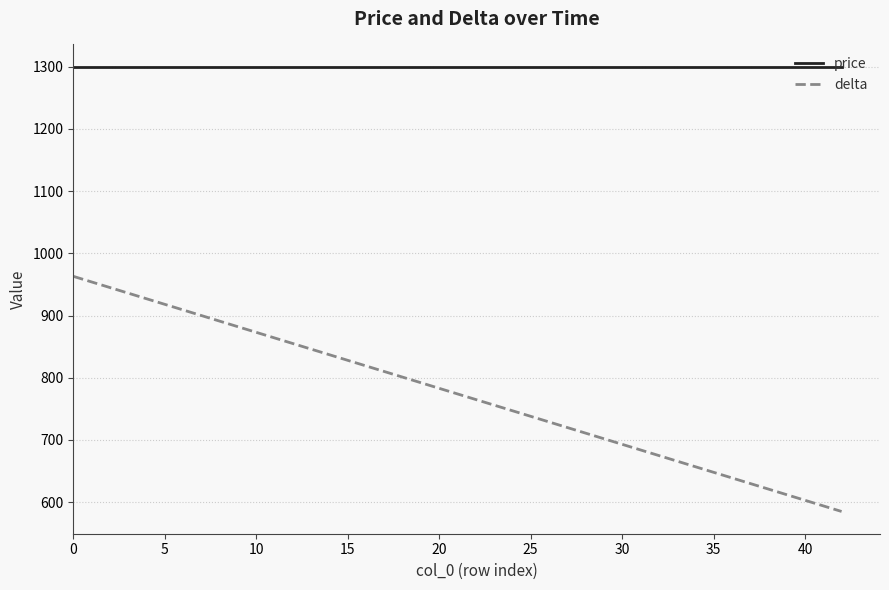

What is the smallest value displayed?

585